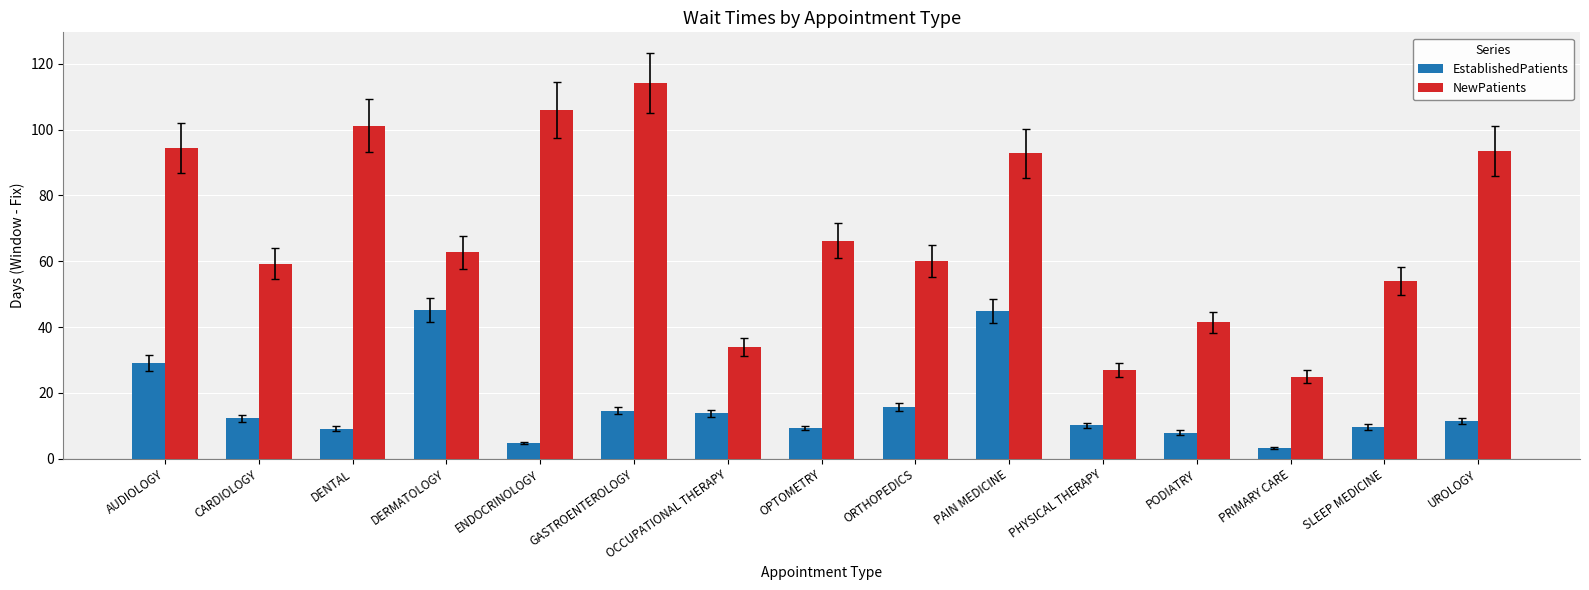

What is the sum of the EstablishedPatients values at PODIATRY and SLEEP MEDICINE?

17.5